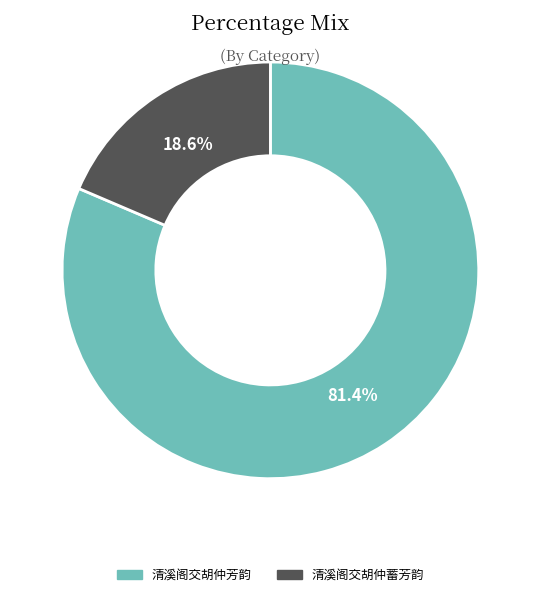

What percentage is NOT represented by 清溪阁交胡仲芳韵?

18.6%